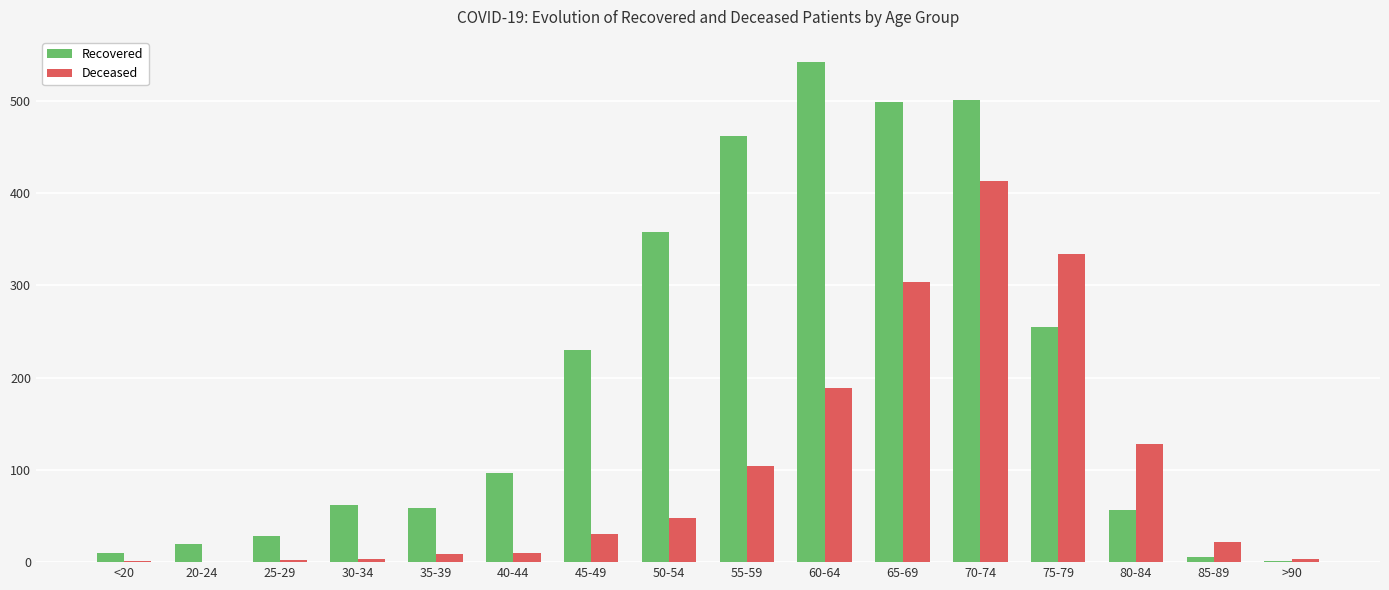

At which label is Recovered closest to 271?

75-79